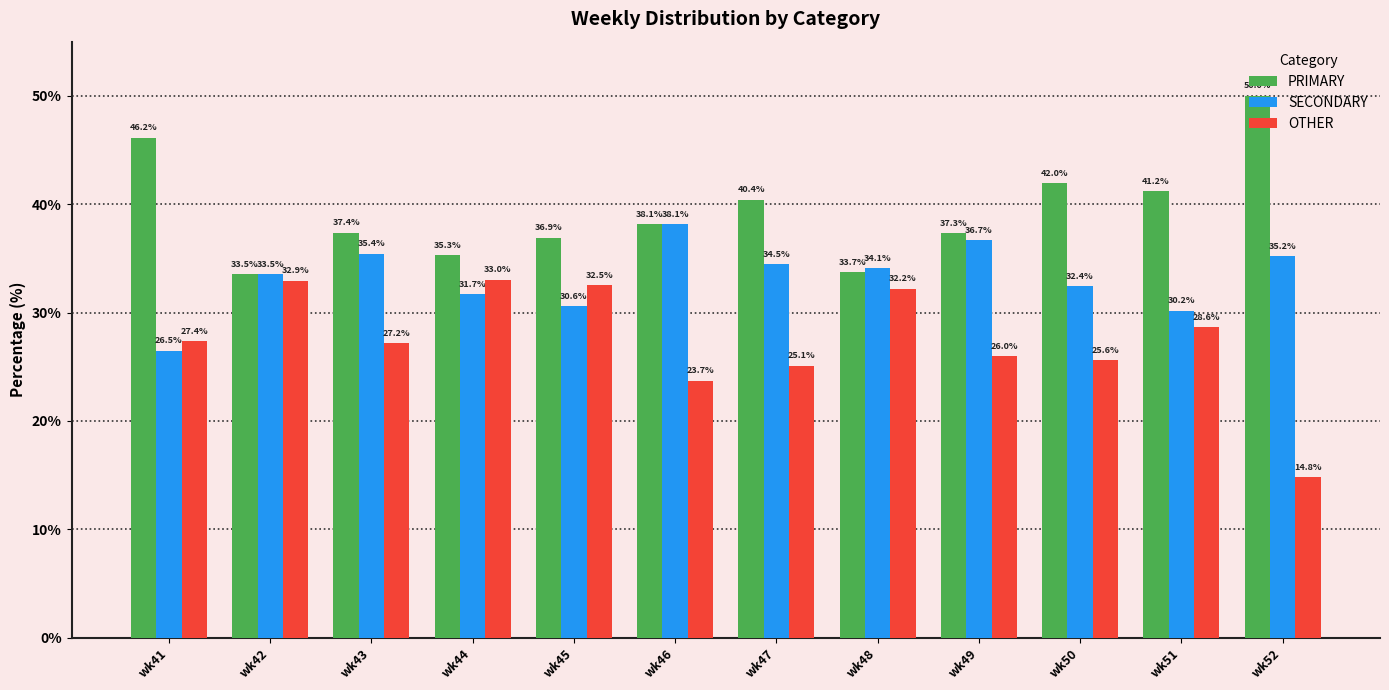

Reading left to right, transcribe all the data shown in this chart.

PRIMARY: 46.2	33.5	37.4	35.3	36.9	38.1	40.4	33.7	37.3	42.0	41.2	50.0
SECONDARY: 26.5	33.5	35.4	31.7	30.6	38.1	34.5	34.1	36.7	32.4	30.2	35.2
OTHER: 27.4	32.9	27.2	33.0	32.5	23.7	25.1	32.2	26.0	25.6	28.6	14.8